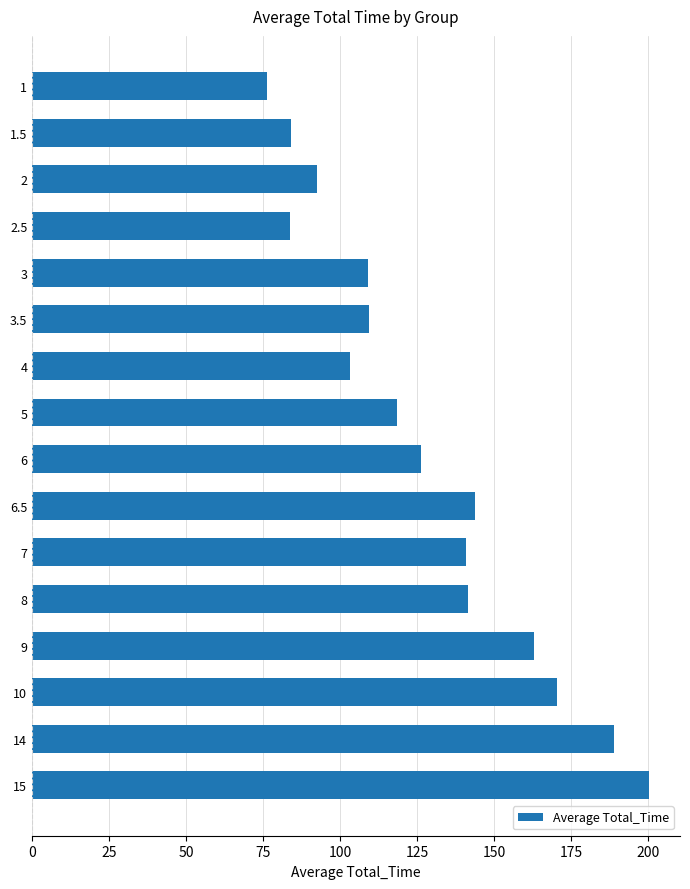

What is the ratio of the value at 6 to the value at 8?

0.9